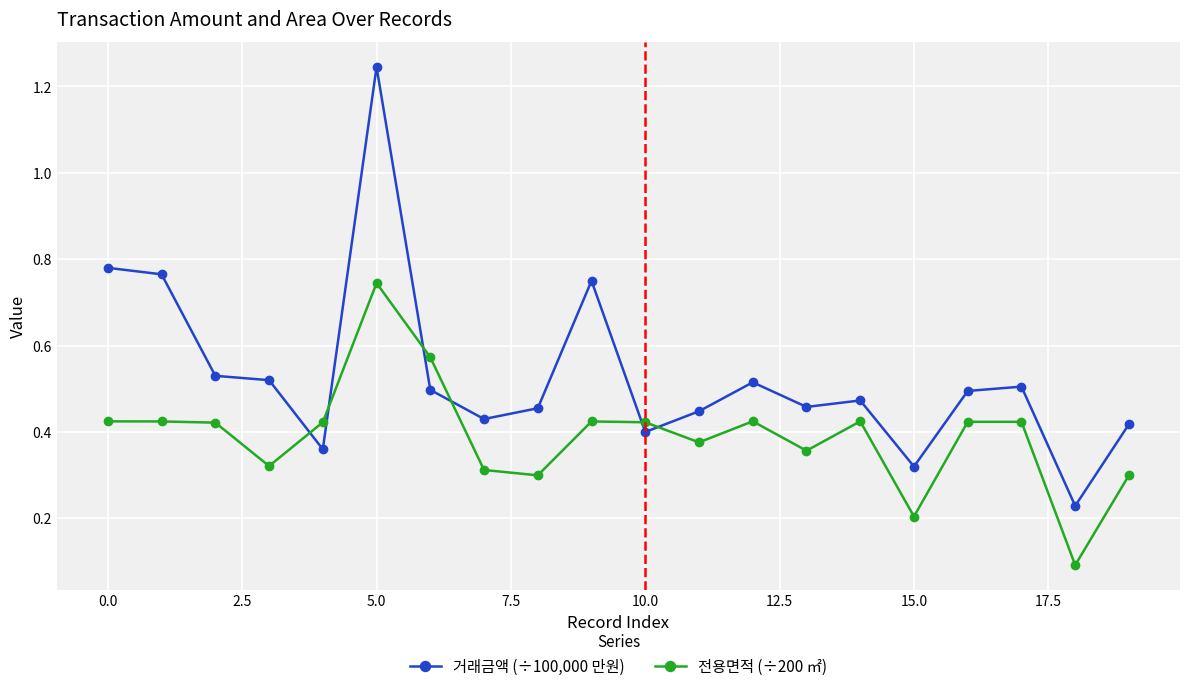

List the series in order of their overall mean, lowest first.

전용면적 (÷200 ㎡), 거래금액 (÷100,000 만원)